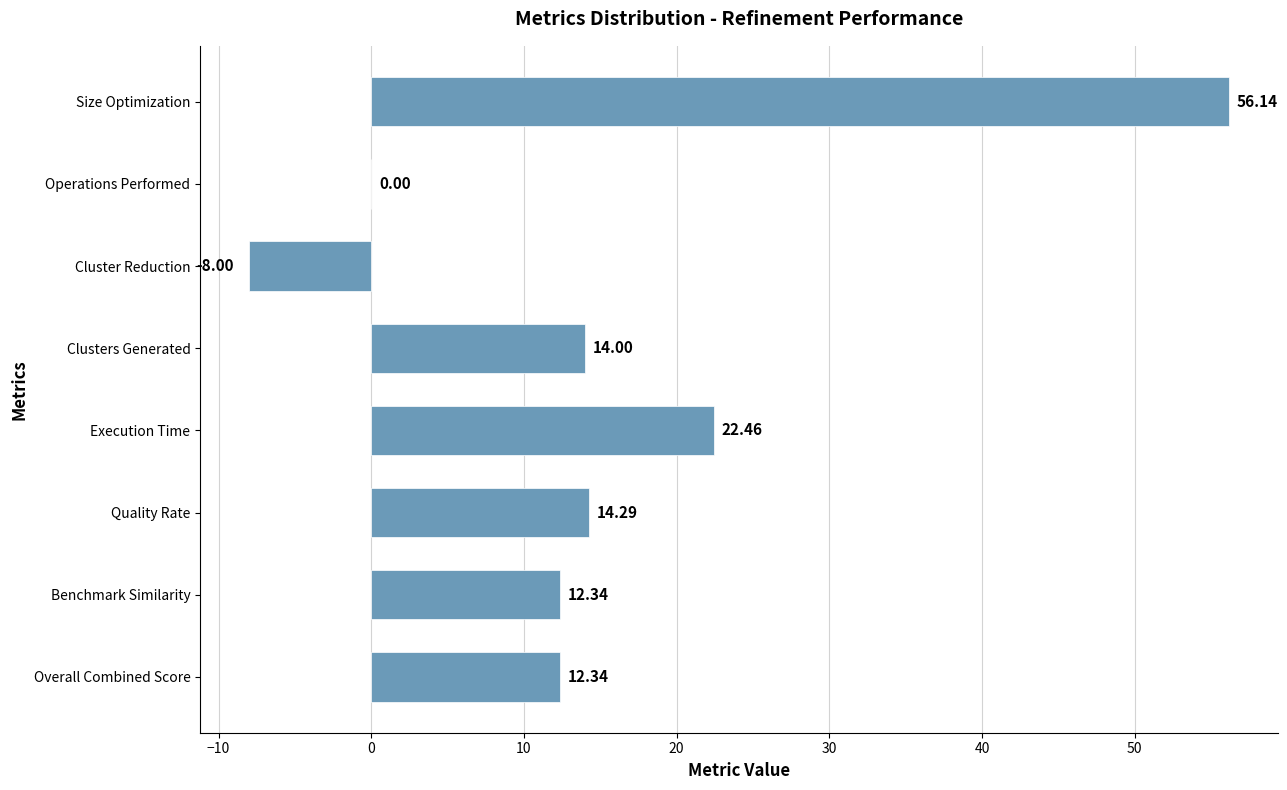

What is the greatest value displayed?

56.1